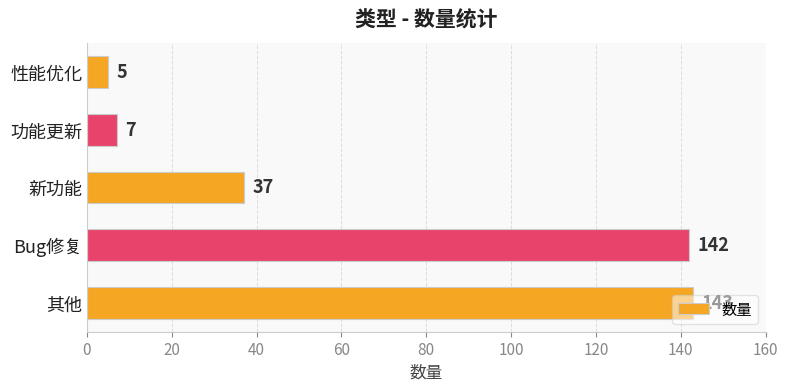

List the labels in order of value, largest first.

其他, Bug修复, 新功能, 功能更新, 性能优化